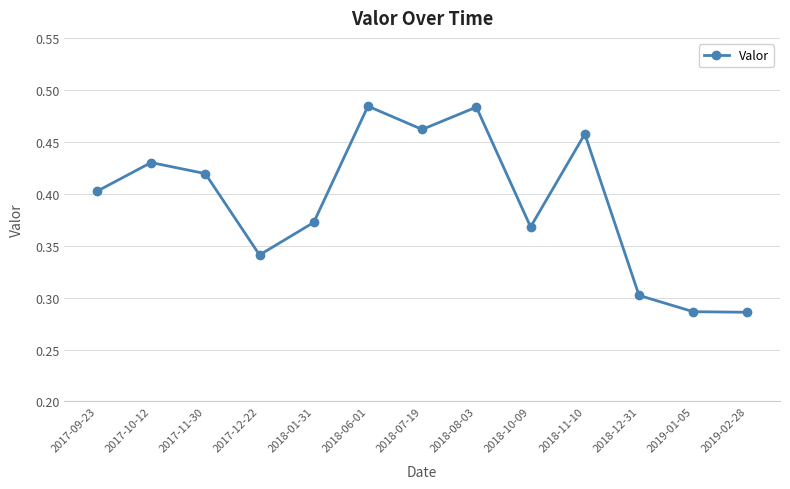

True or false: the data shows 0.6 at 2017-12-22.

False